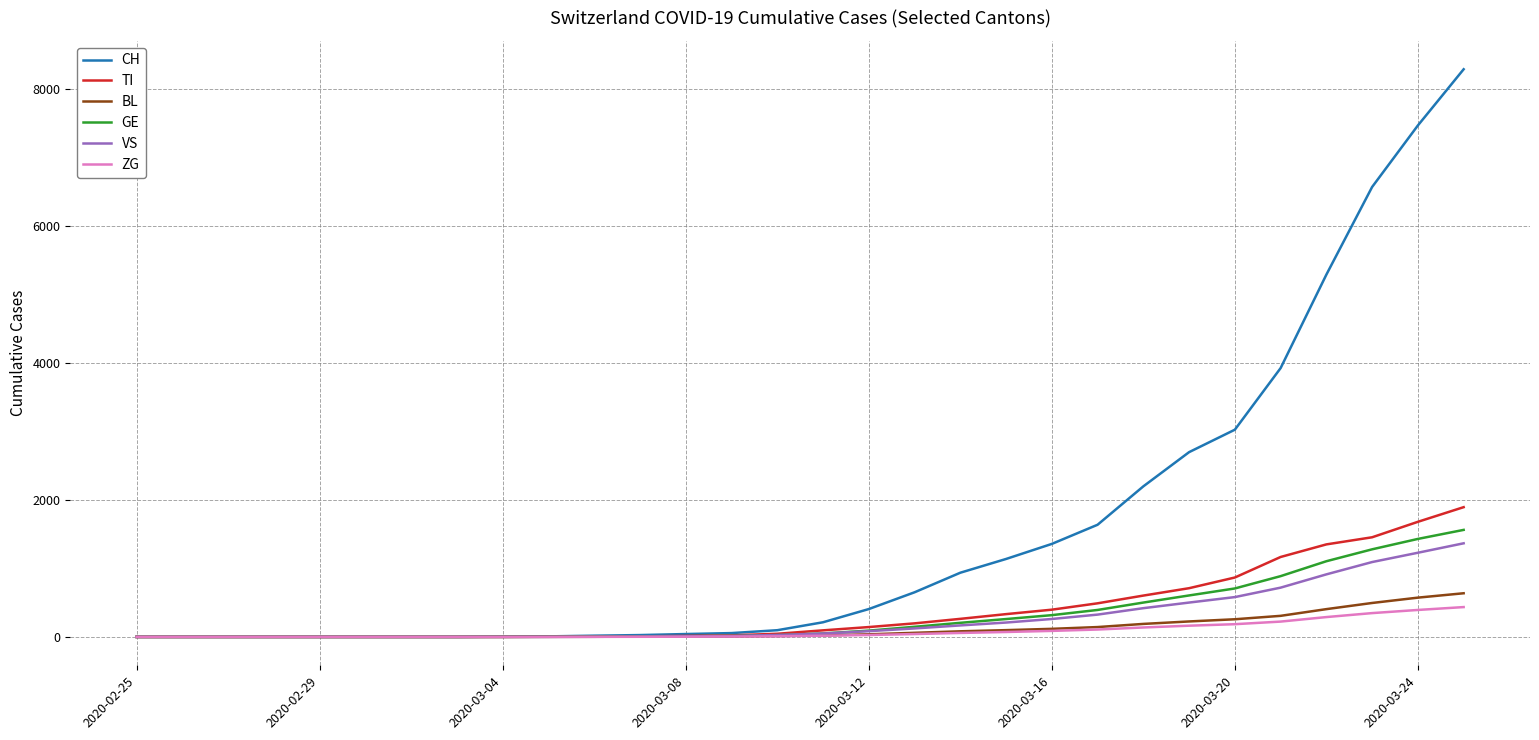

What is the greatest value displayed?

8295